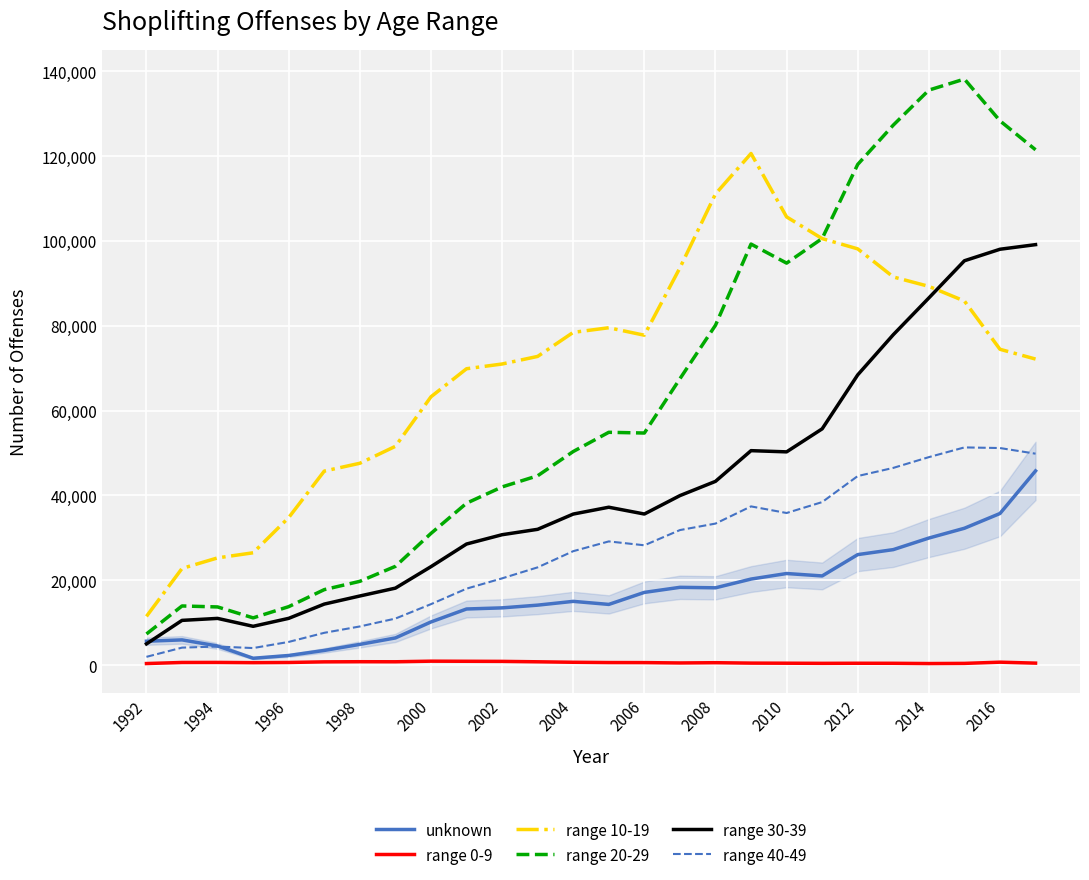

True or false: range 0-9 has a value of 827 at 1998.

True